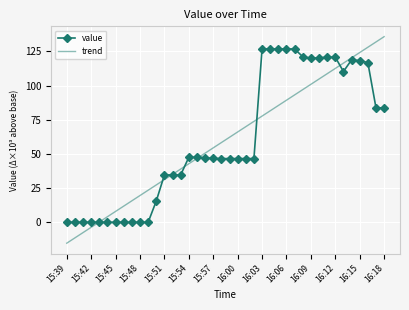

Rank the series by their maximum value, from highest to lowest.

trend, value